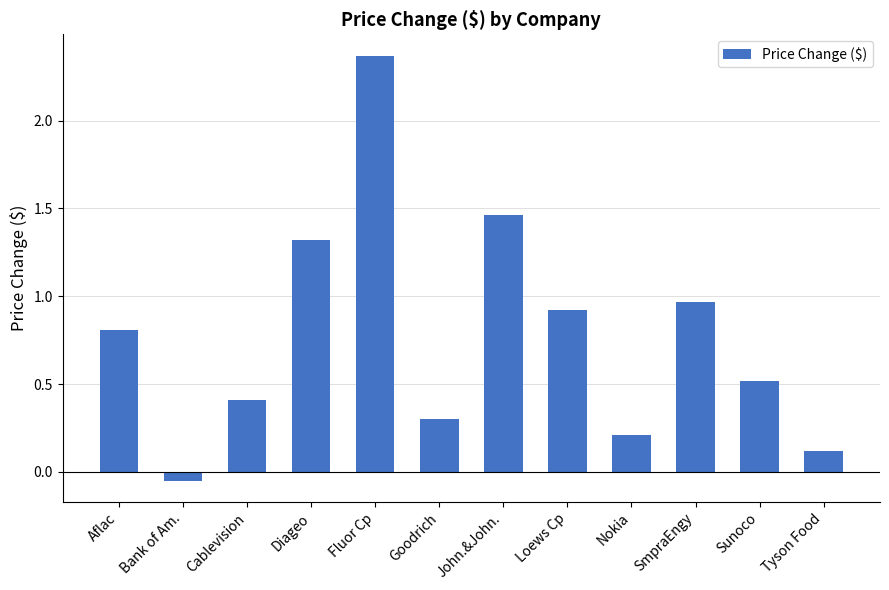

Is it true that the value at Nokia is 0.2?

True